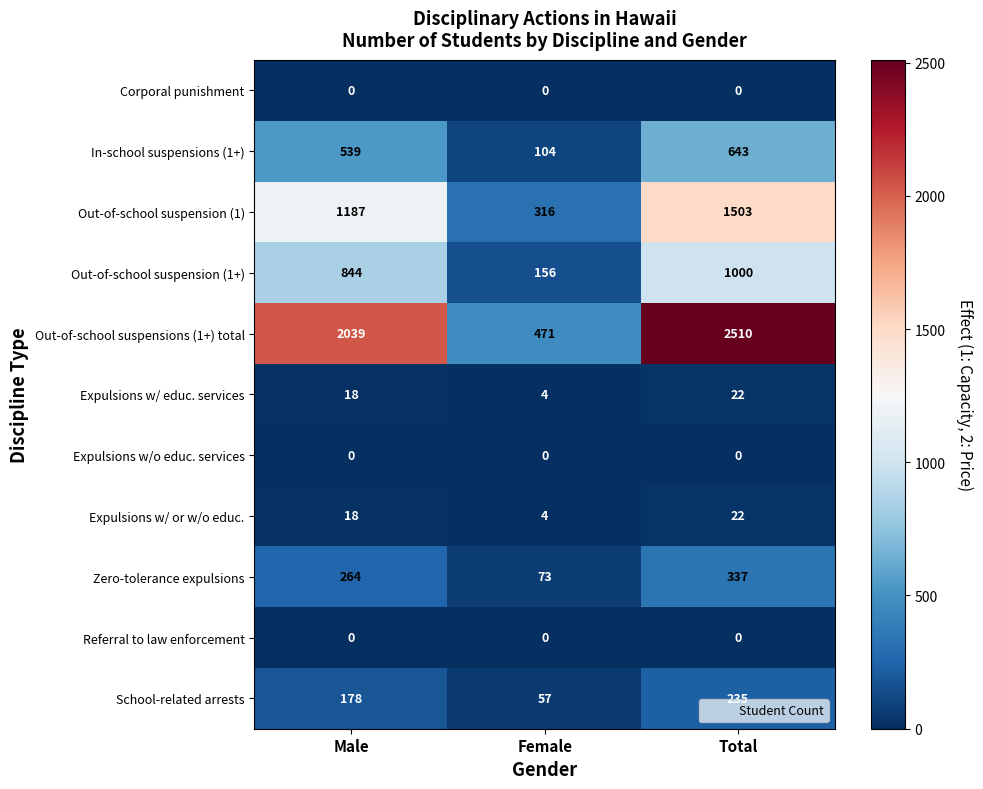

How many School-related arrests values are between 57 and 235?

3